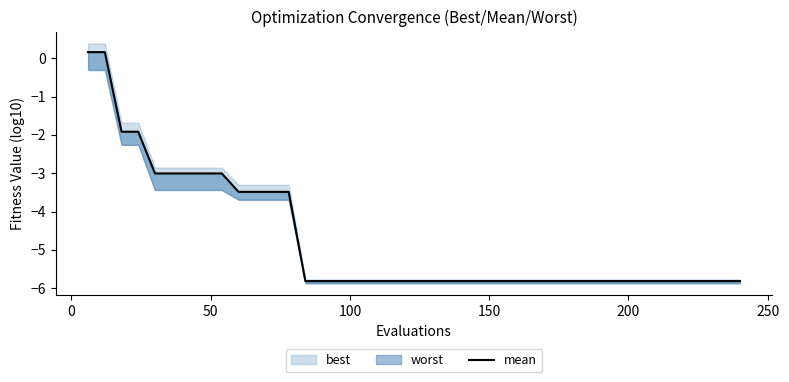

The chart shows a value of -9.2 at 19. True or false?

False